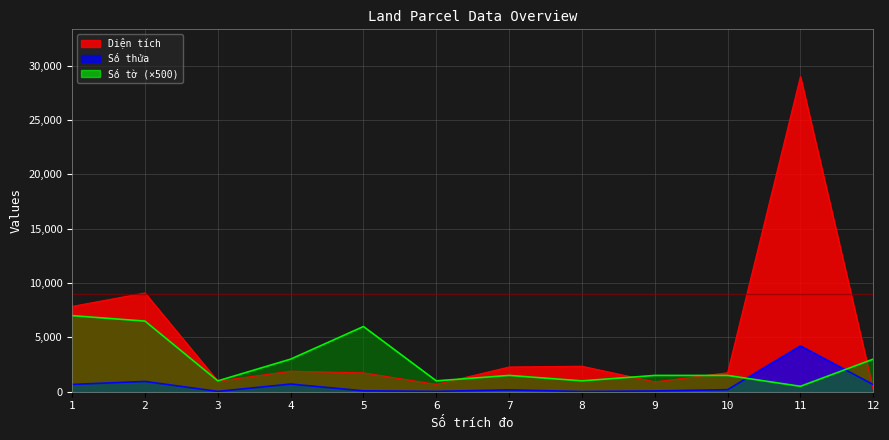

The Số thửa series shows 81.0 at 5. True or false?

True